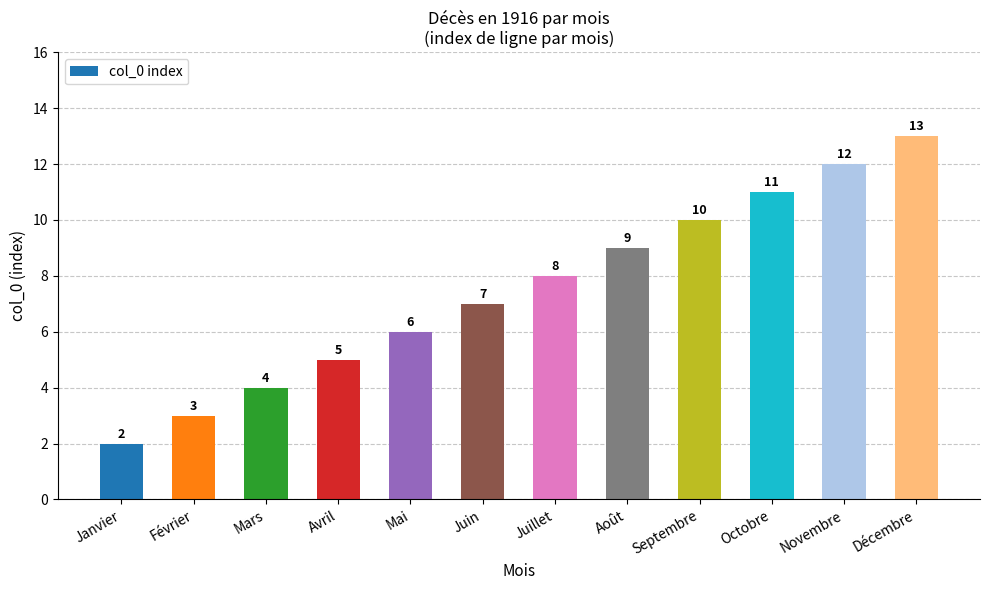

Which has a higher value, Juillet or Septembre?

Septembre